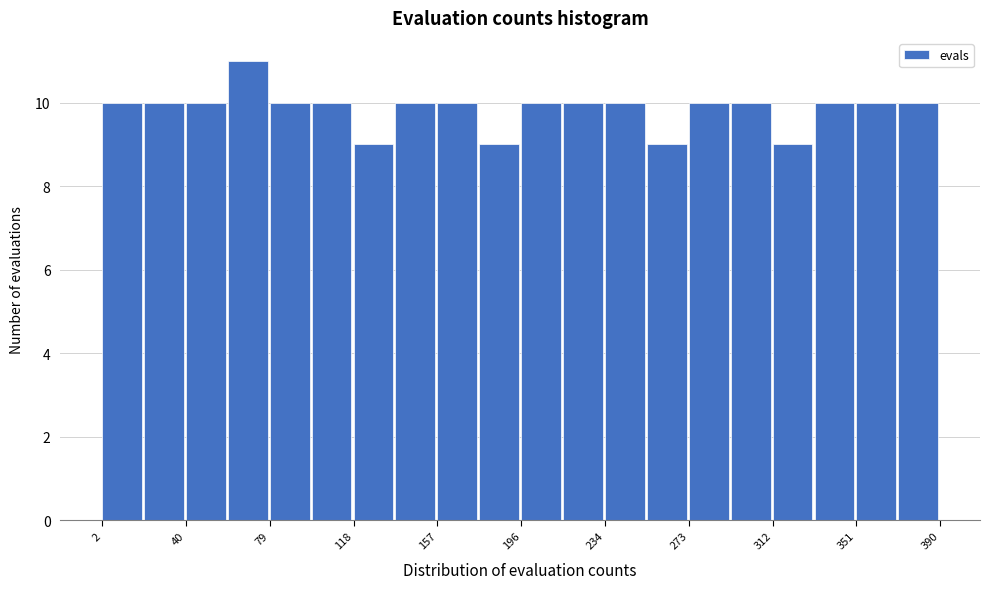

Read against the x-axis, roughly where is the centre of the tallest bar?

70